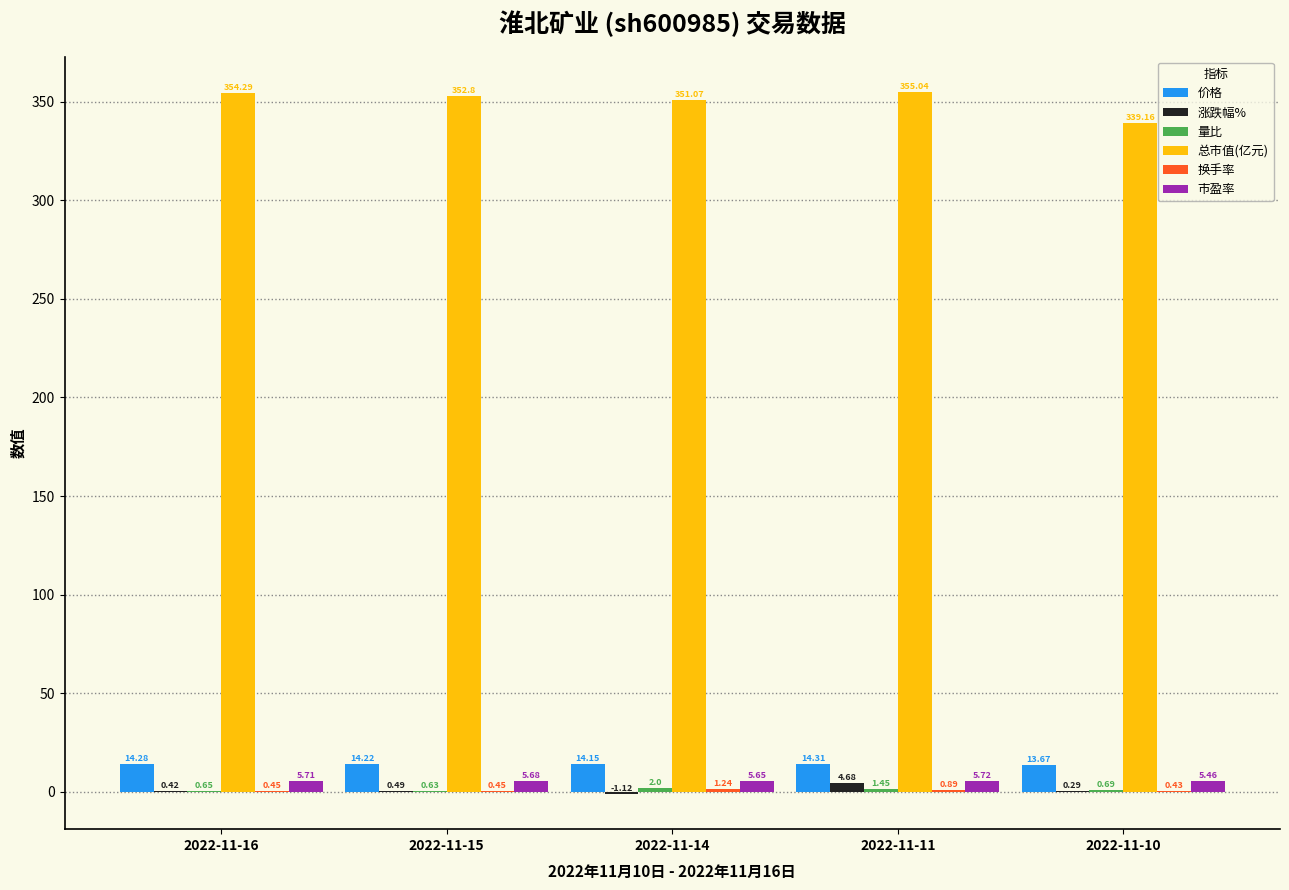

What is the total value across all series at 2022-11-15?

374.3